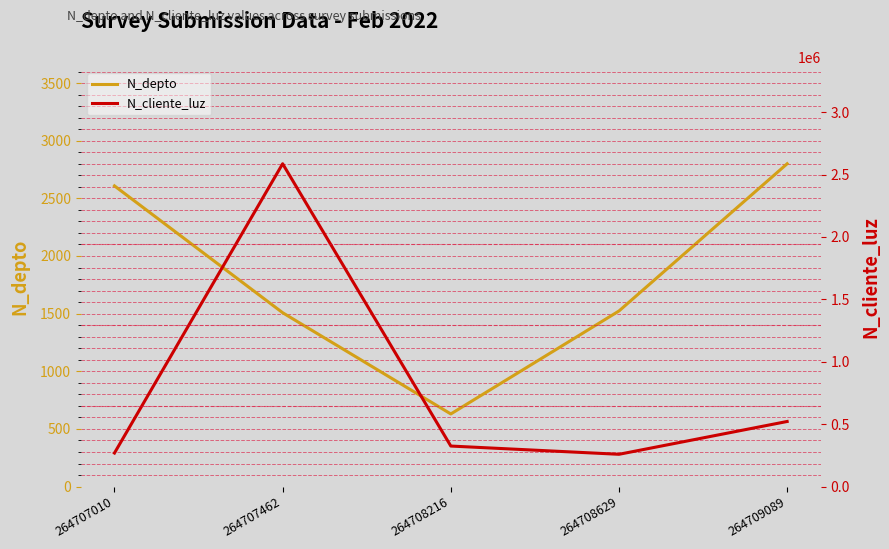

At which label does N_depto reach its minimum?

264708216